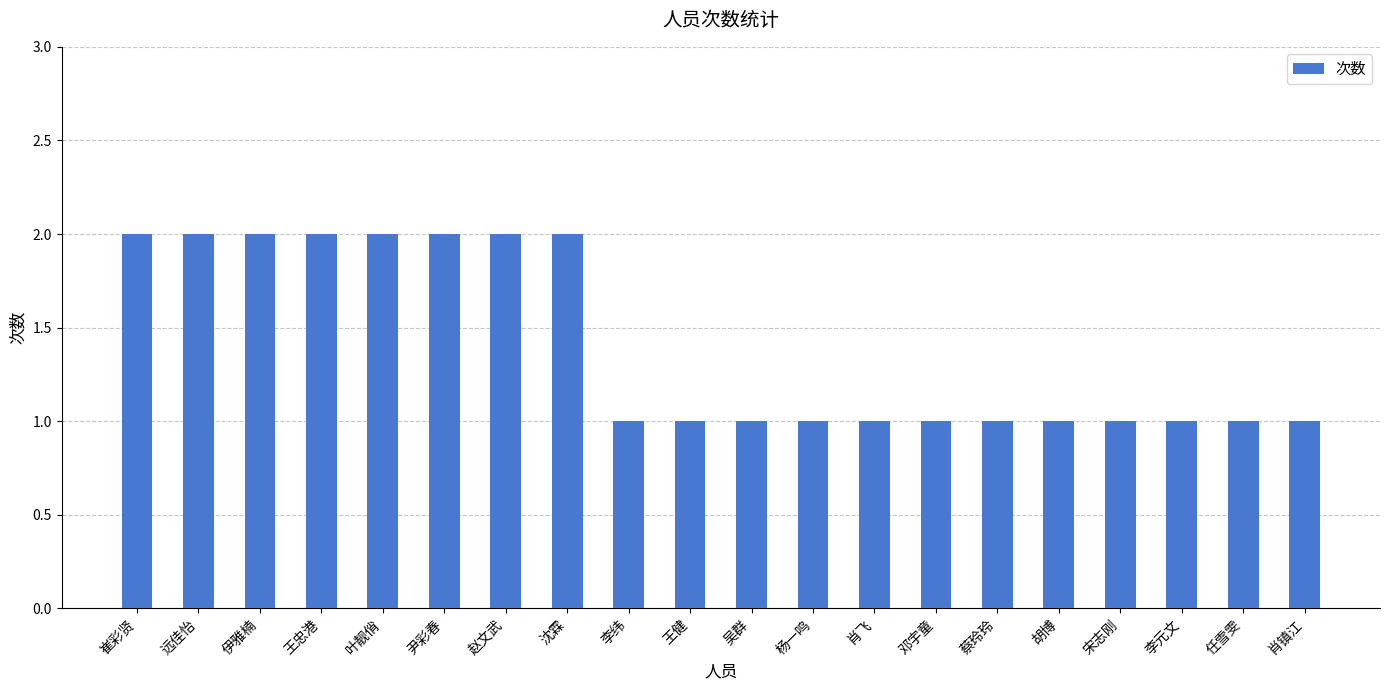

Reading left to right, what are all the values shown in this chart?

崔彩贤=2	远佳怡=2	伊雅楠=2	王忠港=2	叶靓俏=2	尹彩春=2	赵文武=2	沈霖=2	李纬=1	王健=1	吴群=1	杨一鸣=1	肖飞=1	邓宇童=1	蔡玲玲=1	胡博=1	宋志刚=1	李元文=1	任雪雯=1	肖镇江=1